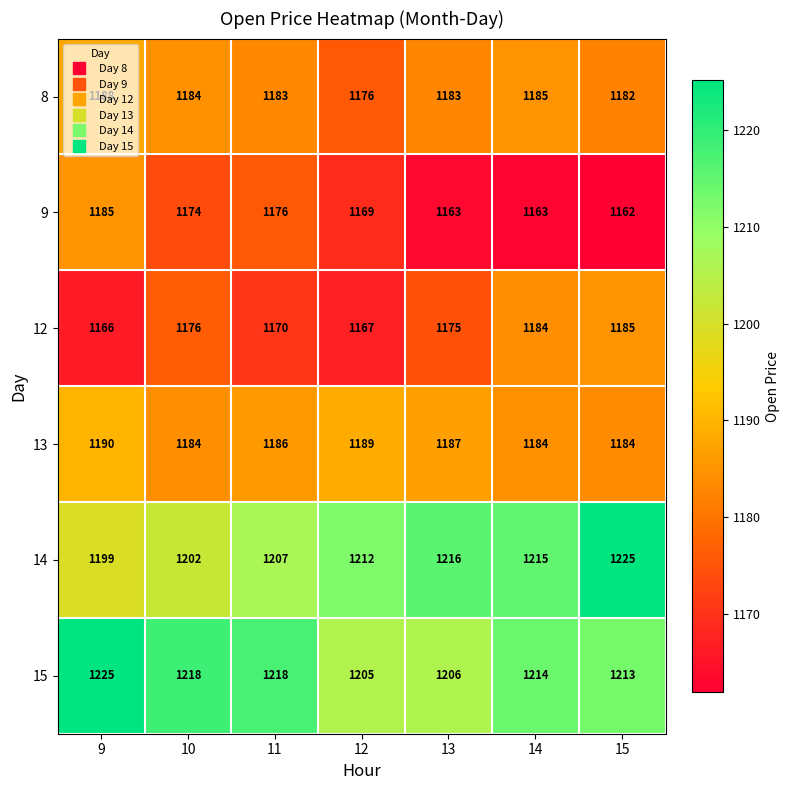

What is the total value across all series at 11?

7140